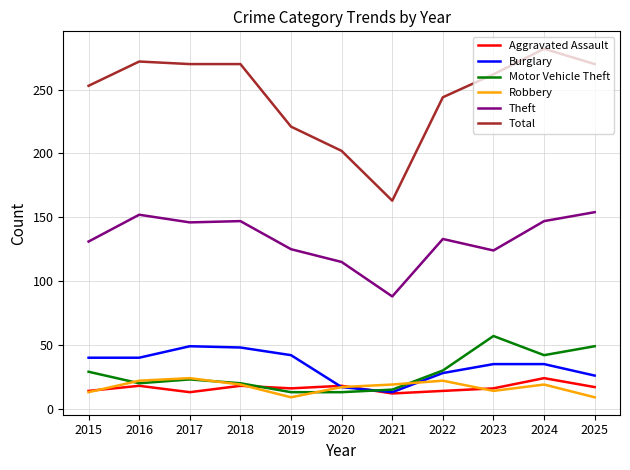

What is the lowest value of the Burglary series?

13